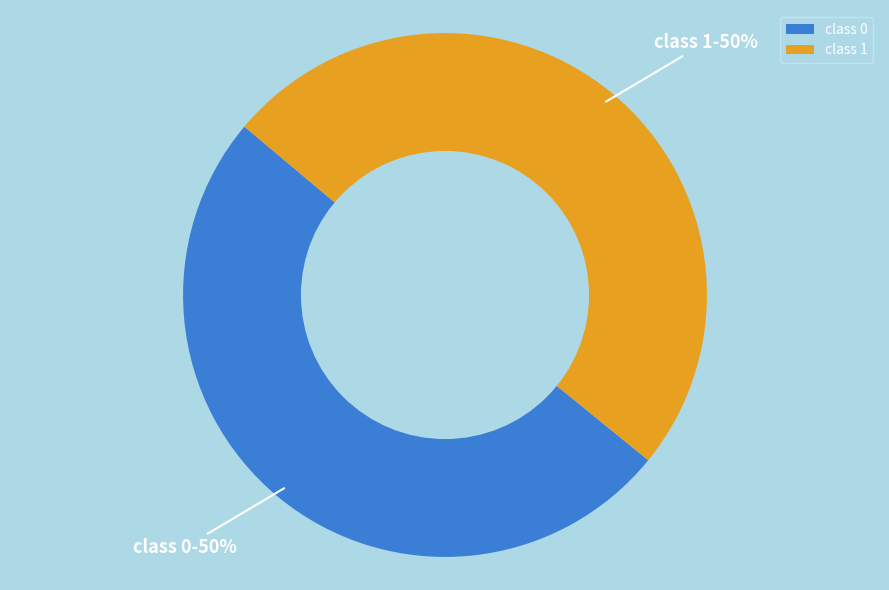

How many slices are in this pie chart?

2